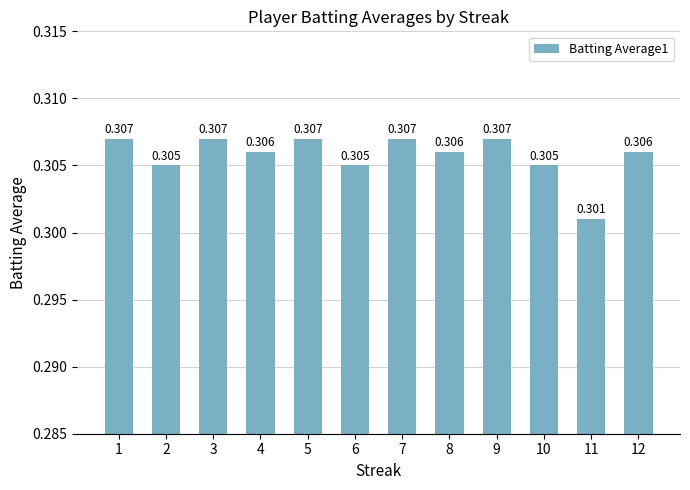

What value does the data have at 2?

0.3